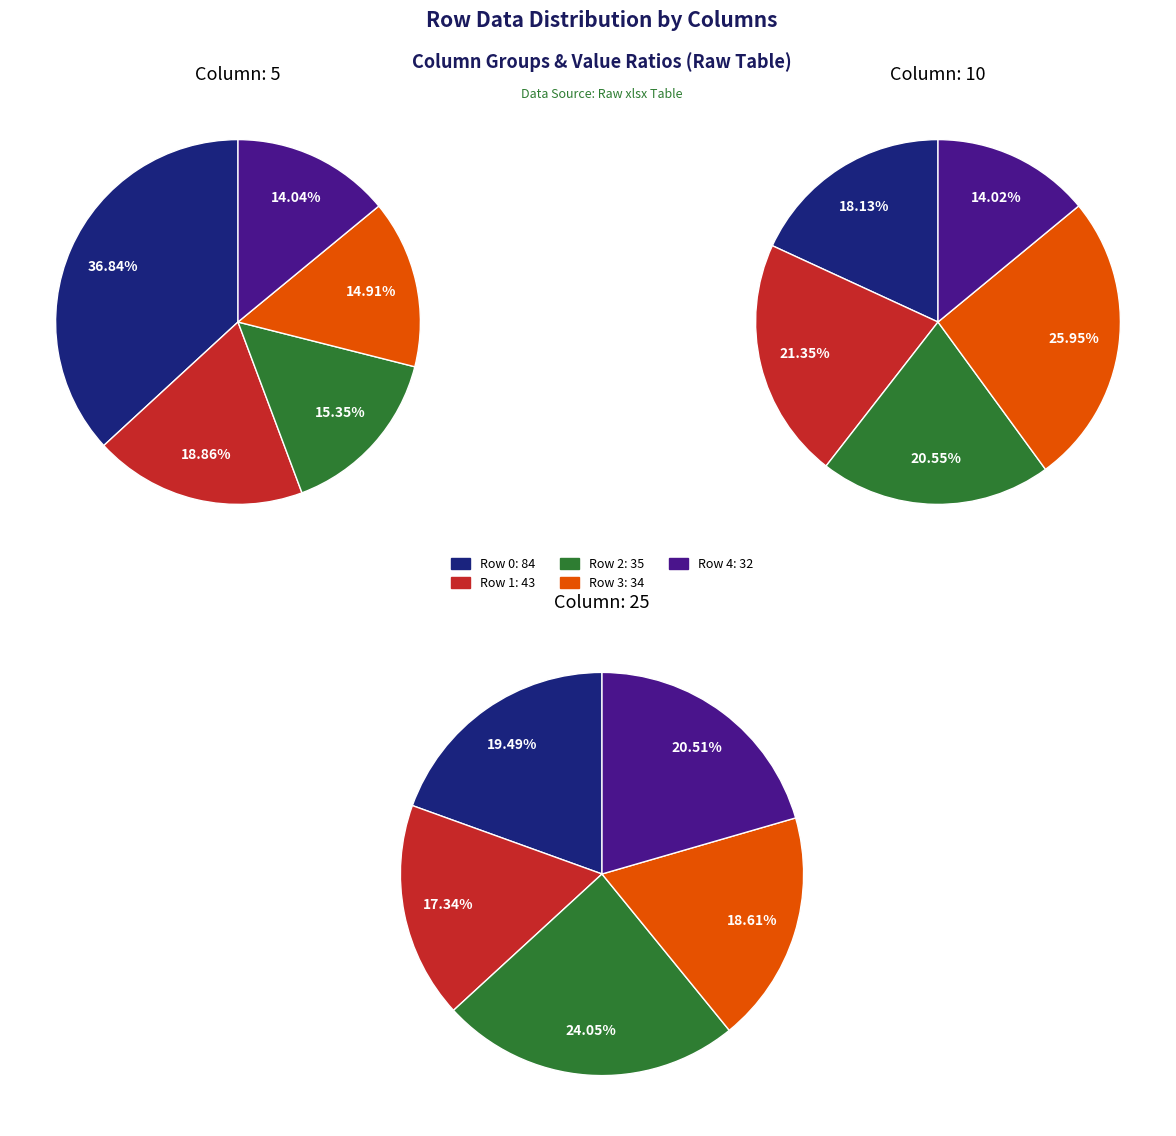

What percentage is the Row 4 slice, to the nearest percent?

14%